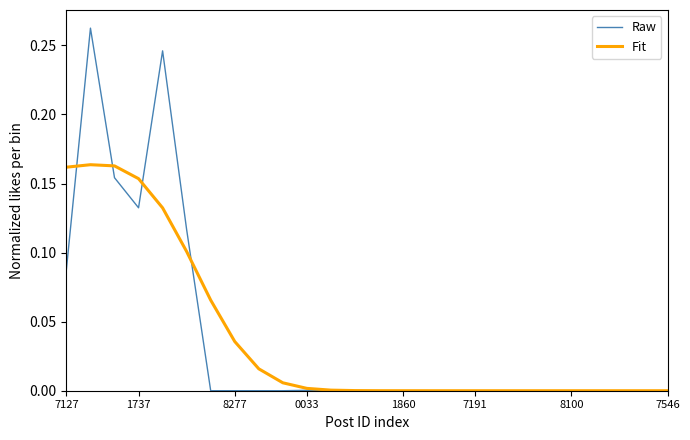

Rank the series by their maximum value, from lowest to highest.

Fit, Raw